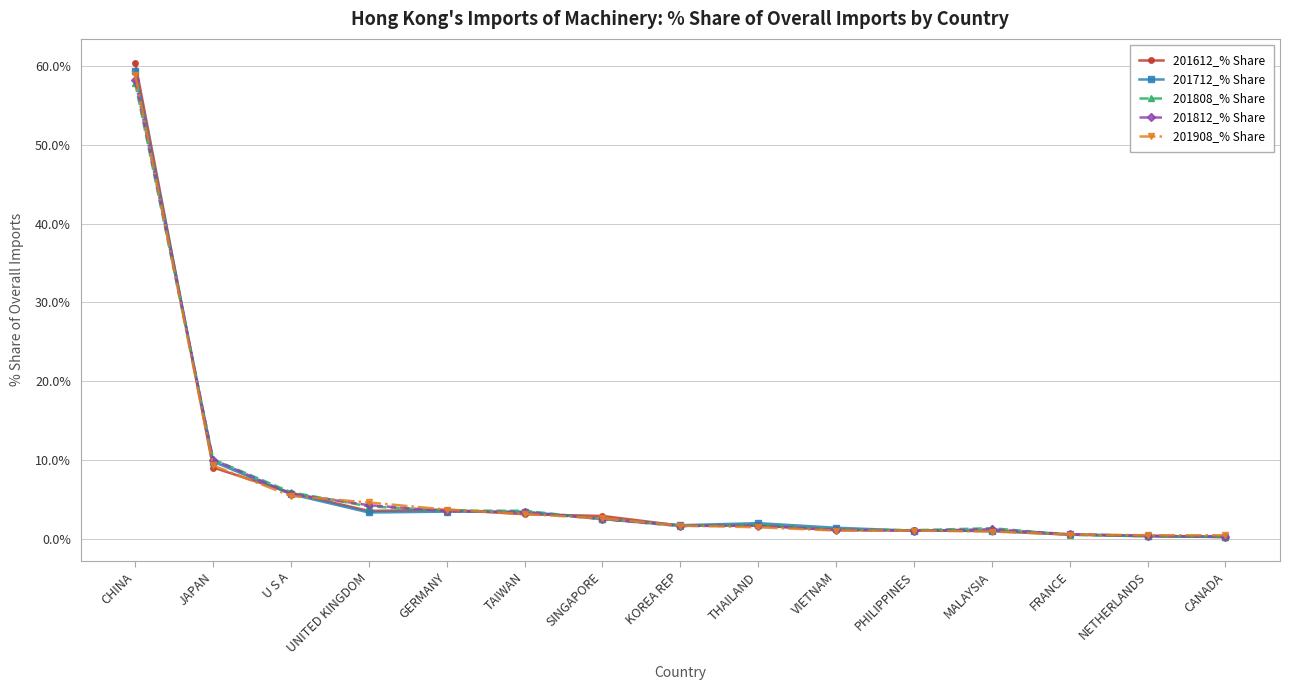

What is the maximum value shown in the chart?

60.4